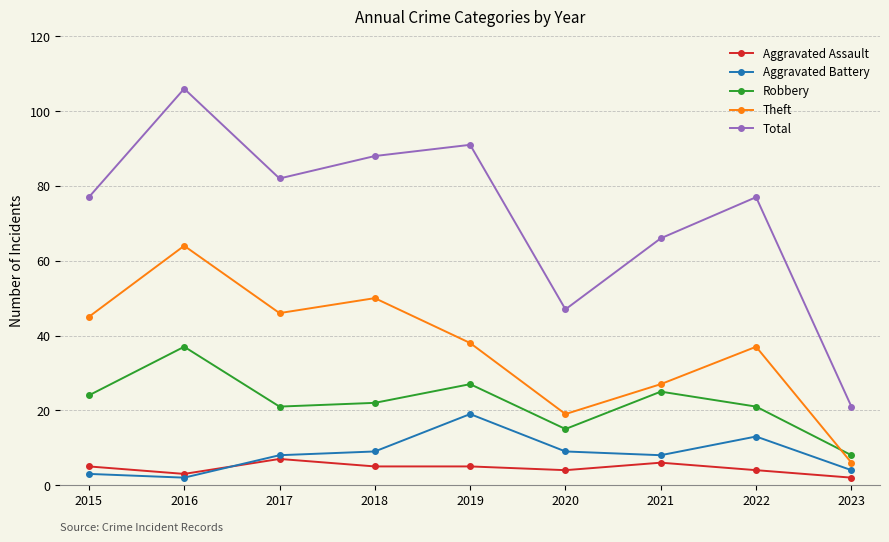

What is the spread (max minus min) of values at 2018?

83